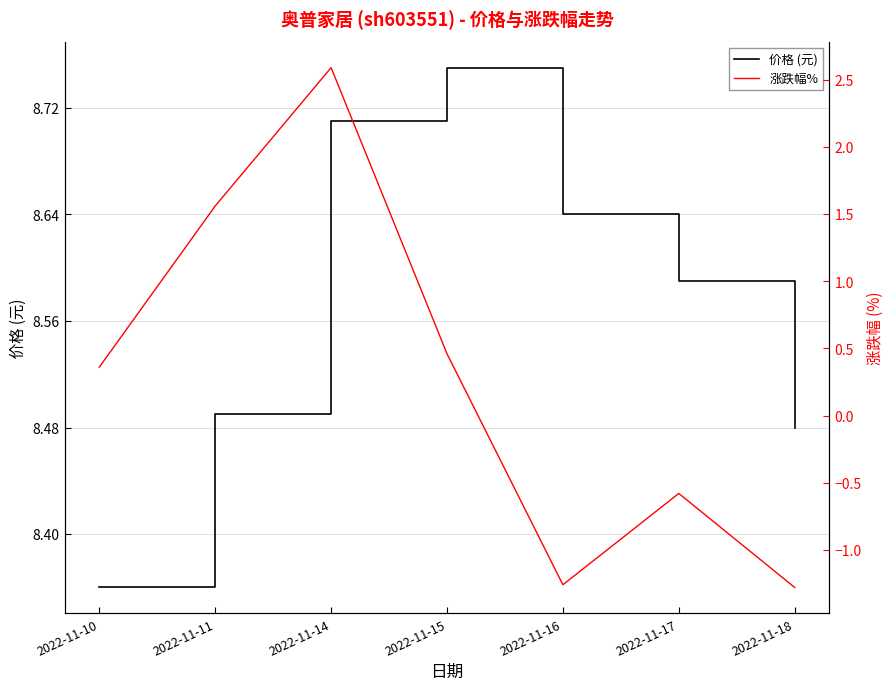

True or false: 价格 (元) and 涨跌幅% intersect in this chart.

False